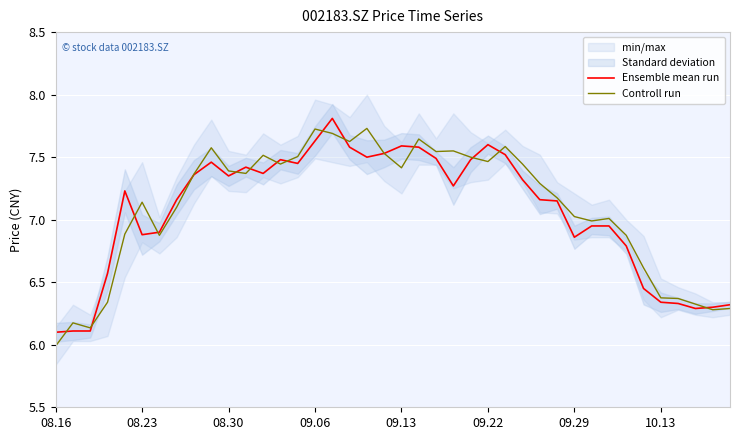

What is the difference between the maximum and minimum values in the Controll run series?

1.7